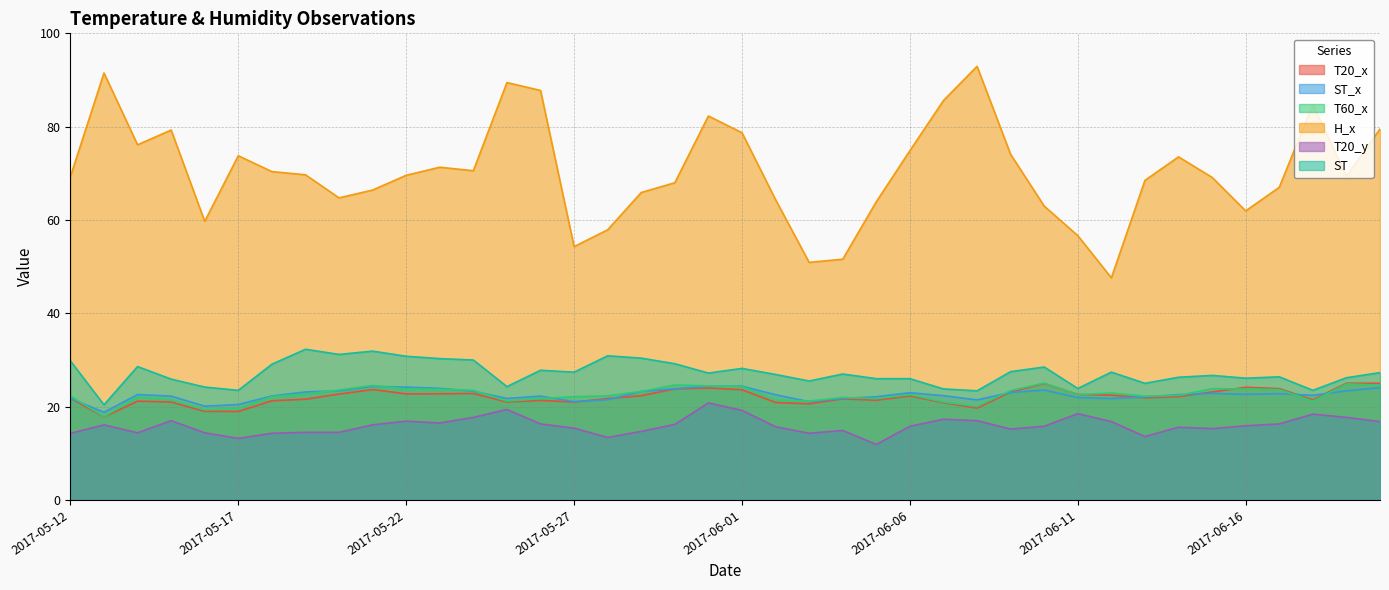

True or false: ST and H_x cross at least once.

False